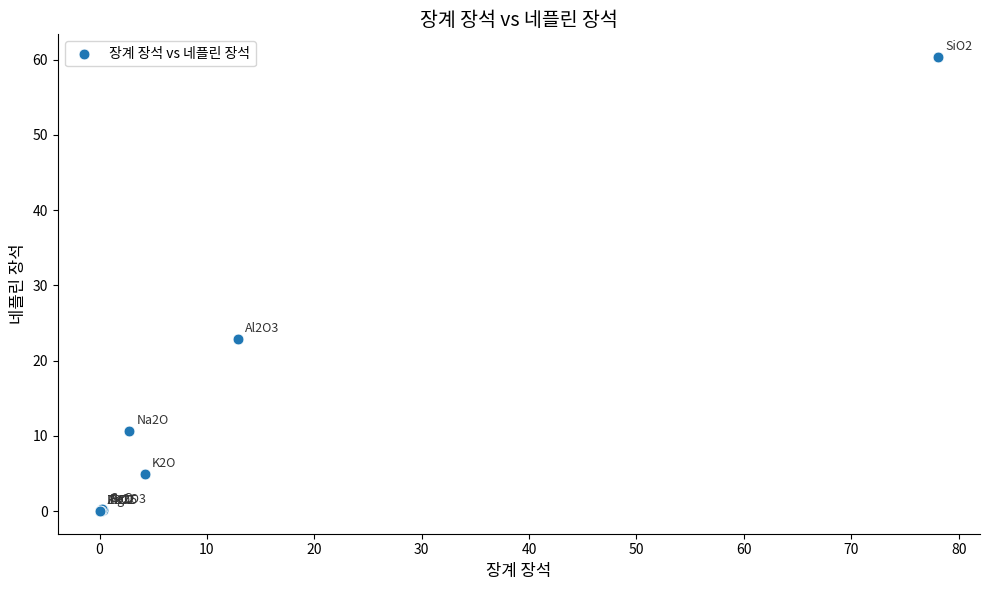

What Y value in the scatter plot is closest to 30?

22.9